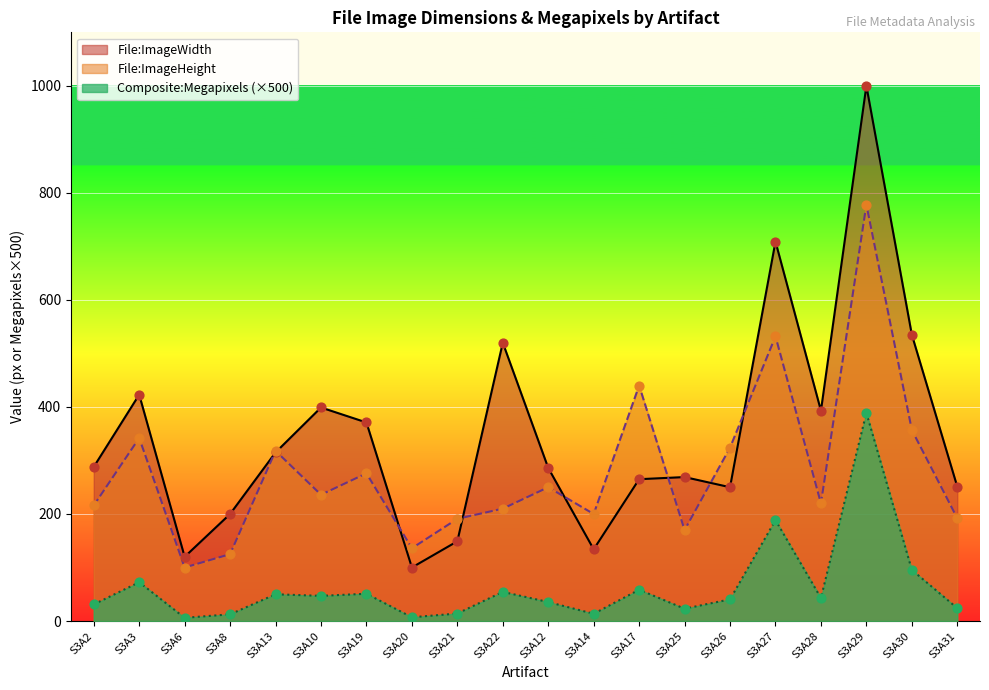

Is the value of File:ImageHeight at S3A13 greater than the value of File:ImageWidth at S3A12?

Yes